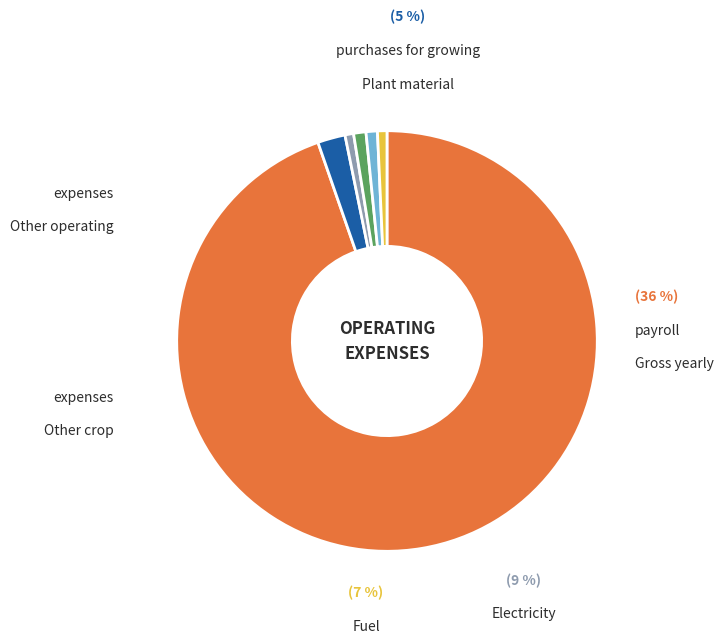

What percentage is NOT represented by 13?

99.1%